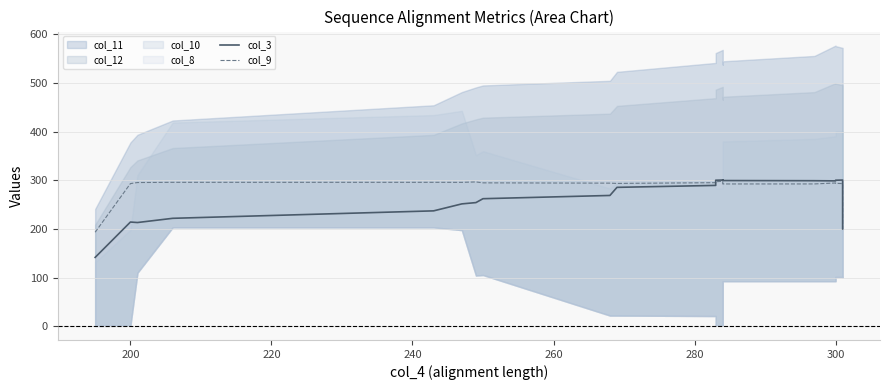

What is the difference between the highest and lowest values at 240?

74.0